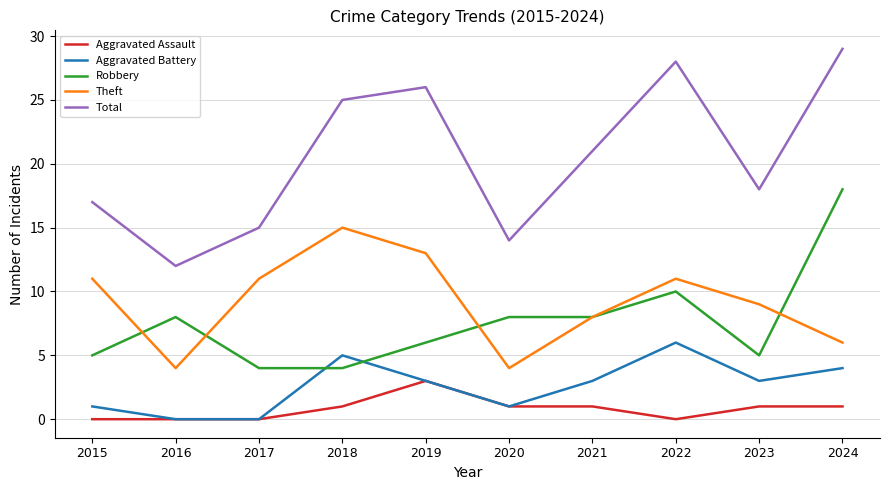

At 2024, list the series in order from smallest to largest.

Aggravated Assault, Aggravated Battery, Theft, Robbery, Total